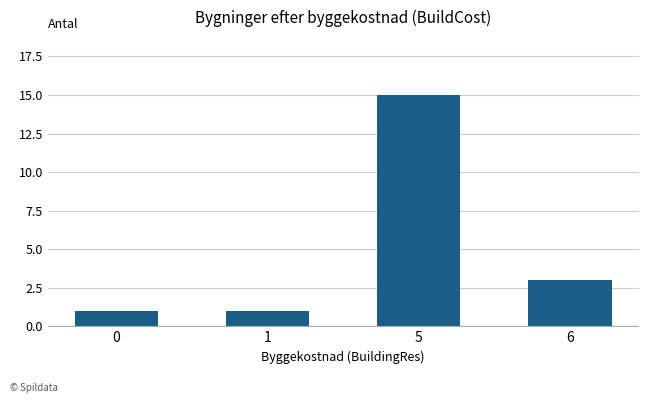

What is the sum of the values at 1 and 0?

2